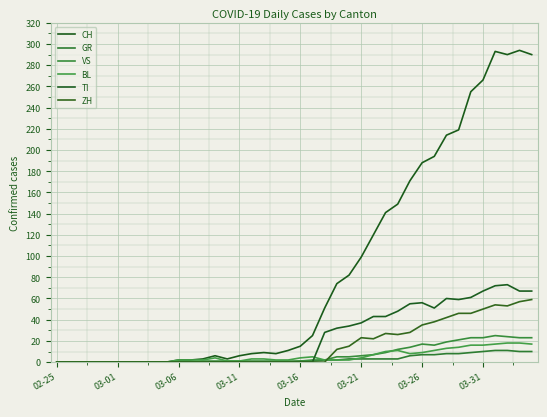

What is the average value of the BL series?

6